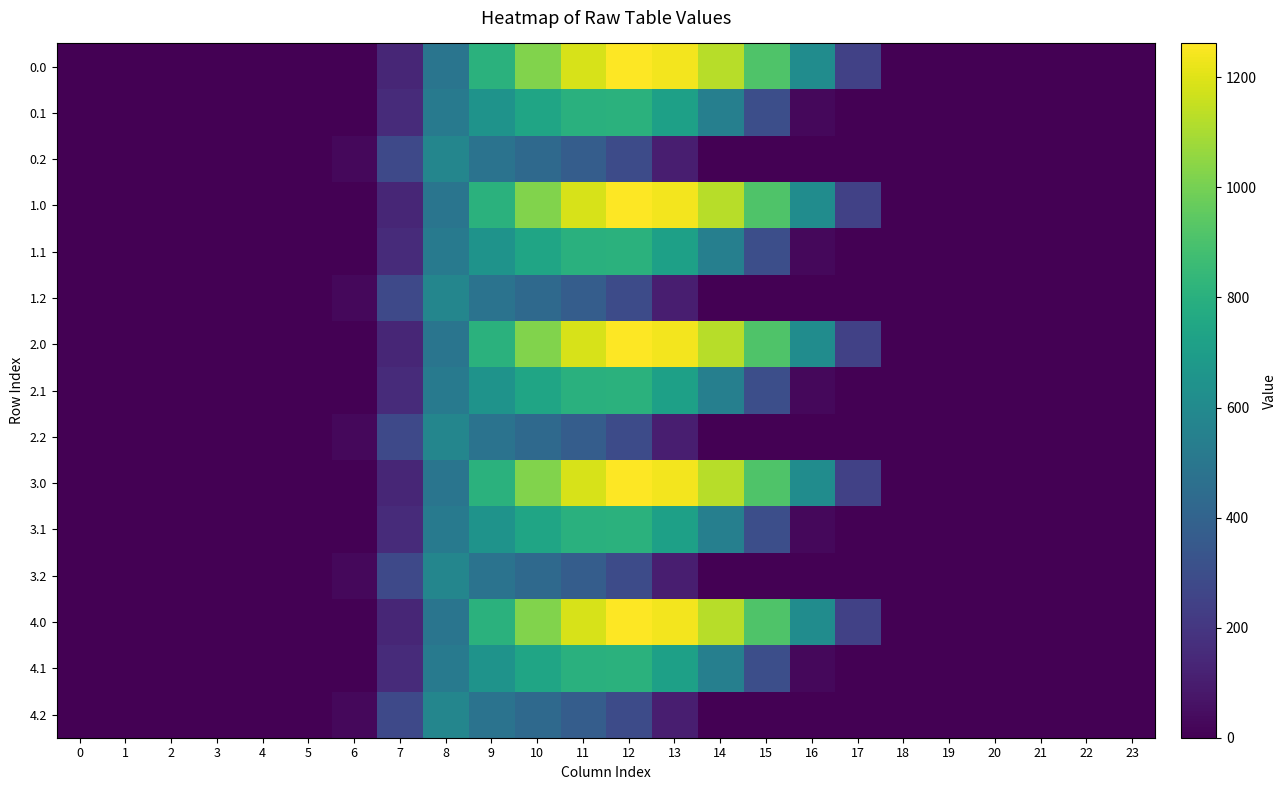

Reading left to right, what are all the values shown in this chart?

0.0: 0=0.0	1=0.0	2=0.0	3=0.0	4=0.0	5=0.0	6=0.0	7=134.3	8=489.3	9=804.0	10=1023.2	11=1185.2	12=1261.6	13=1237.4	14=1128.6	15=911.8	16=613.0	17=243.5	18=0.0	19=0.0	20=0.0	21=0.0	22=0.0	23=0.0
0.1: 0=0.0	1=0.0	2=0.0	3=0.0	4=0.0	5=0.0	6=0.0	7=153.2	8=514.8	9=646.9	10=742.1	11=800.2	12=806.9	13=715.3	14=544.1	15=301.4	16=26.8	17=0.0	18=0.0	19=0.0	20=0.0	21=0.0	22=0.0	23=0.0
0.2: 0=0.0	1=0.0	2=0.0	3=0.0	4=0.0	5=0.0	6=29.3	7=276.9	8=576.6	9=480.7	10=430.5	11=374.4	12=289.5	13=107.8	14=0.0	15=0.0	16=0.0	17=0.0	18=0.0	19=0.0	20=0.0	21=0.0	22=0.0	23=0.0
1.0: 0=0.0	1=0.0	2=0.0	3=0.0	4=0.0	5=0.0	6=0.0	7=134.3	8=489.3	9=804.0	10=1023.2	11=1185.2	12=1261.6	13=1237.4	14=1128.6	15=911.8	16=613.0	17=243.5	18=0.0	19=0.0	20=0.0	21=0.0	22=0.0	23=0.0
1.1: 0=0.0	1=0.0	2=0.0	3=0.0	4=0.0	5=0.0	6=0.0	7=153.2	8=514.8	9=646.9	10=742.1	11=800.2	12=806.9	13=715.3	14=544.1	15=301.4	16=26.8	17=0.0	18=0.0	19=0.0	20=0.0	21=0.0	22=0.0	23=0.0
1.2: 0=0.0	1=0.0	2=0.0	3=0.0	4=0.0	5=0.0	6=29.3	7=276.9	8=576.6	9=480.7	10=430.5	11=374.4	12=289.5	13=107.8	14=0.0	15=0.0	16=0.0	17=0.0	18=0.0	19=0.0	20=0.0	21=0.0	22=0.0	23=0.0
2.0: 0=0.0	1=0.0	2=0.0	3=0.0	4=0.0	5=0.0	6=0.0	7=134.3	8=489.3	9=804.0	10=1023.2	11=1185.2	12=1261.6	13=1237.4	14=1128.6	15=911.8	16=613.0	17=243.5	18=0.0	19=0.0	20=0.0	21=0.0	22=0.0	23=0.0
2.1: 0=0.0	1=0.0	2=0.0	3=0.0	4=0.0	5=0.0	6=0.0	7=153.2	8=514.8	9=646.9	10=742.1	11=800.2	12=806.9	13=715.3	14=544.1	15=301.4	16=26.8	17=0.0	18=0.0	19=0.0	20=0.0	21=0.0	22=0.0	23=0.0
2.2: 0=0.0	1=0.0	2=0.0	3=0.0	4=0.0	5=0.0	6=29.3	7=276.9	8=576.6	9=480.7	10=430.5	11=374.4	12=289.5	13=107.8	14=0.0	15=0.0	16=0.0	17=0.0	18=0.0	19=0.0	20=0.0	21=0.0	22=0.0	23=0.0
3.0: 0=0.0	1=0.0	2=0.0	3=0.0	4=0.0	5=0.0	6=0.0	7=134.3	8=489.3	9=804.0	10=1023.2	11=1185.2	12=1261.6	13=1237.4	14=1128.6	15=911.8	16=613.0	17=243.5	18=0.0	19=0.0	20=0.0	21=0.0	22=0.0	23=0.0
3.1: 0=0.0	1=0.0	2=0.0	3=0.0	4=0.0	5=0.0	6=0.0	7=153.2	8=514.8	9=646.9	10=742.1	11=800.2	12=806.9	13=715.3	14=544.1	15=301.4	16=26.8	17=0.0	18=0.0	19=0.0	20=0.0	21=0.0	22=0.0	23=0.0
3.2: 0=0.0	1=0.0	2=0.0	3=0.0	4=0.0	5=0.0	6=29.3	7=276.9	8=576.6	9=480.7	10=430.5	11=374.4	12=289.5	13=107.8	14=0.0	15=0.0	16=0.0	17=0.0	18=0.0	19=0.0	20=0.0	21=0.0	22=0.0	23=0.0
4.0: 0=0.0	1=0.0	2=0.0	3=0.0	4=0.0	5=0.0	6=0.0	7=134.3	8=489.3	9=804.0	10=1023.2	11=1185.2	12=1261.6	13=1237.4	14=1128.6	15=911.8	16=613.0	17=243.5	18=0.0	19=0.0	20=0.0	21=0.0	22=0.0	23=0.0
4.1: 0=0.0	1=0.0	2=0.0	3=0.0	4=0.0	5=0.0	6=0.0	7=153.2	8=514.8	9=646.9	10=742.1	11=800.2	12=806.9	13=715.3	14=544.1	15=301.4	16=26.8	17=0.0	18=0.0	19=0.0	20=0.0	21=0.0	22=0.0	23=0.0
4.2: 0=0.0	1=0.0	2=0.0	3=0.0	4=0.0	5=0.0	6=29.3	7=276.9	8=576.6	9=480.7	10=430.5	11=374.4	12=289.5	13=107.8	14=0.0	15=0.0	16=0.0	17=0.0	18=0.0	19=0.0	20=0.0	21=0.0	22=0.0	23=0.0